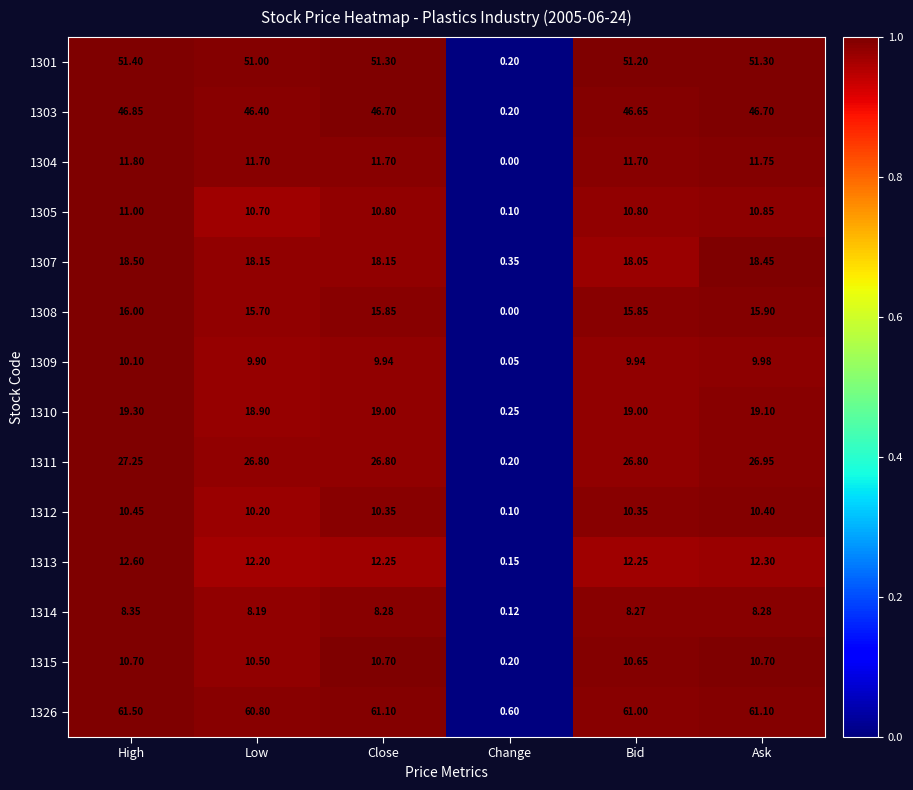

List the series in order of their peak value, lowest first.

1314, 1309, 1312, 1315, 1305, 1304, 1313, 1308, 1307, 1310, 1311, 1303, 1301, 1326